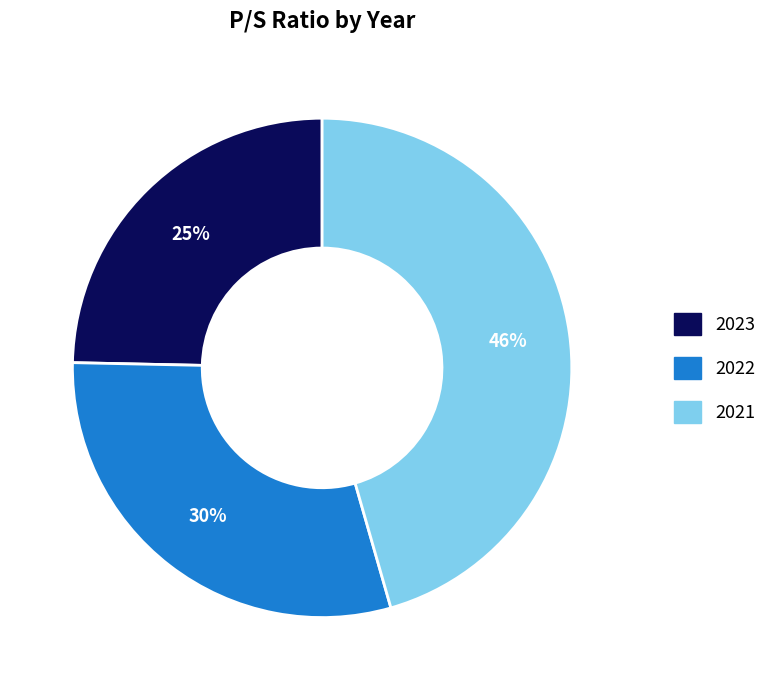

Combined, do 2022 and 2023 account for over 50%?

Yes